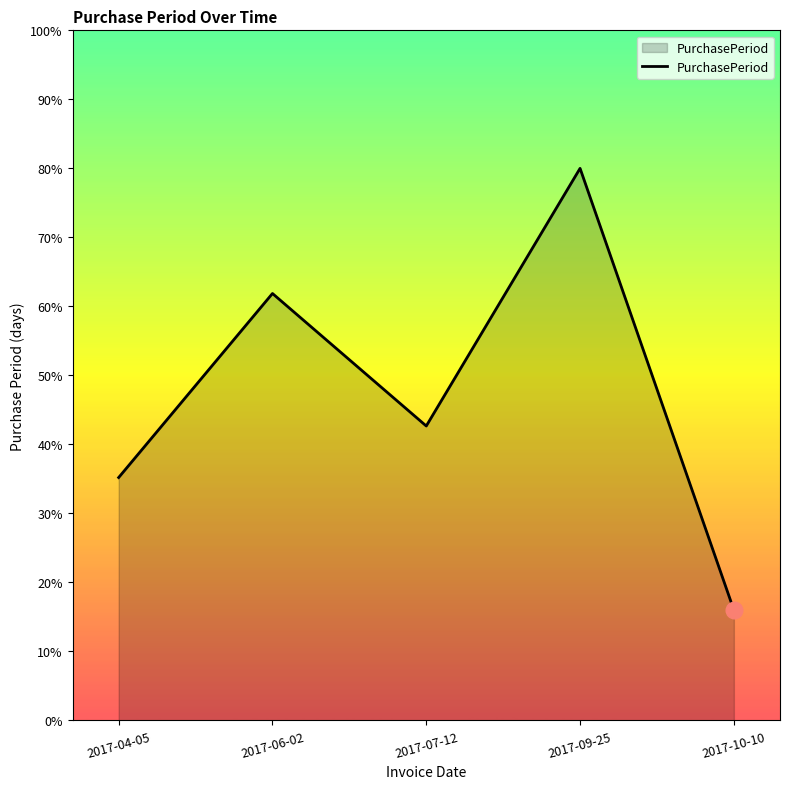

The chart shows a value of 61.9 at 2017-06-02. True or false?

True